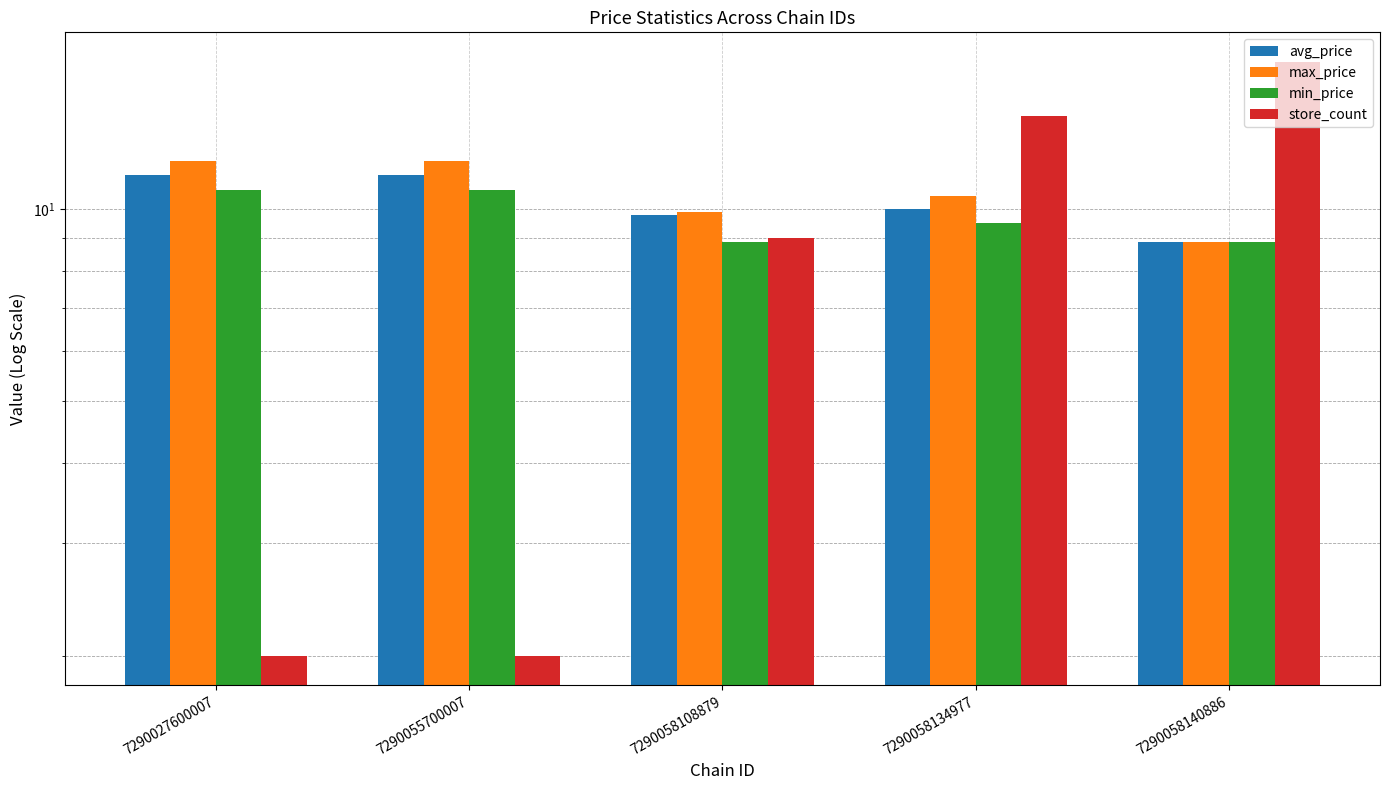

At which label does avg_price reach its peak?

7290027600007